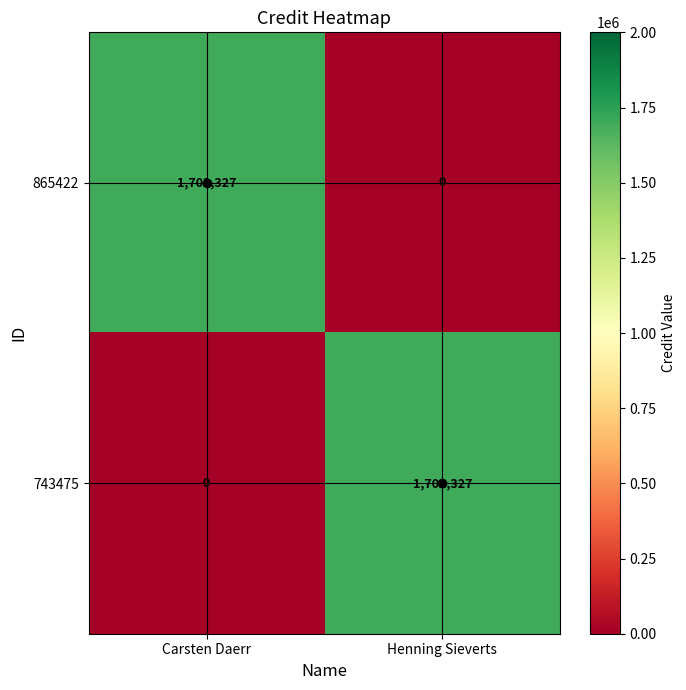

Is the value of 865422 at Henning Sieverts greater than the value of 743475 at Henning Sieverts?

No